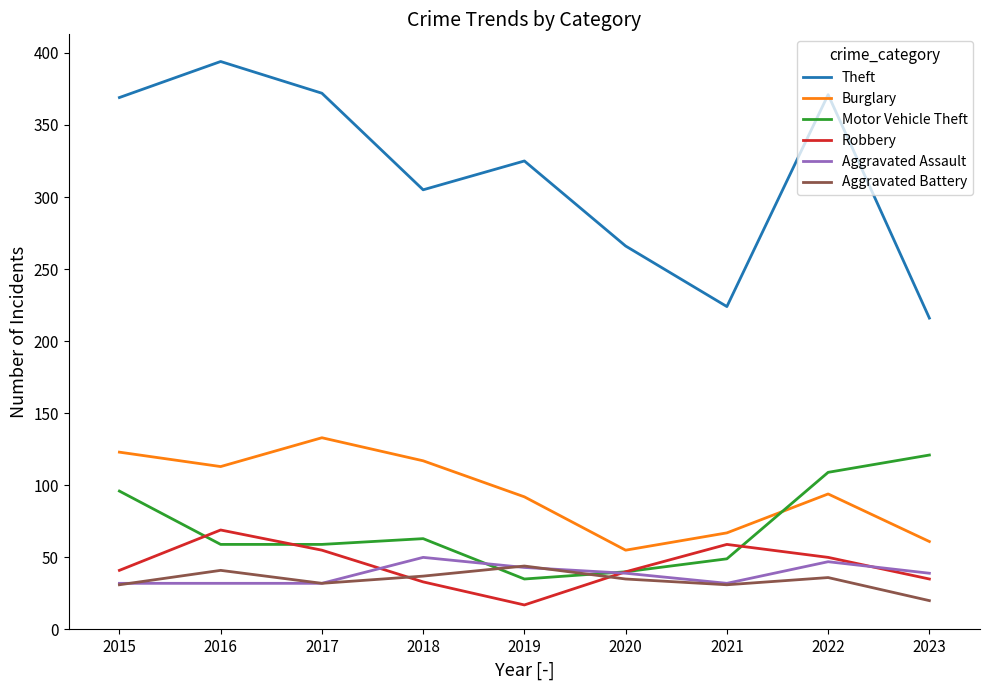

Is it true that Aggravated Battery equals 71 at 2015?

False